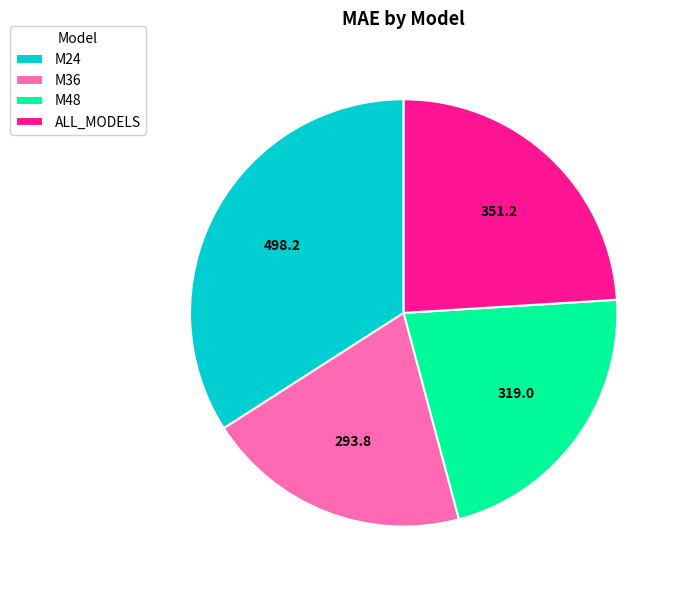

Count the number of slices in the pie.

4